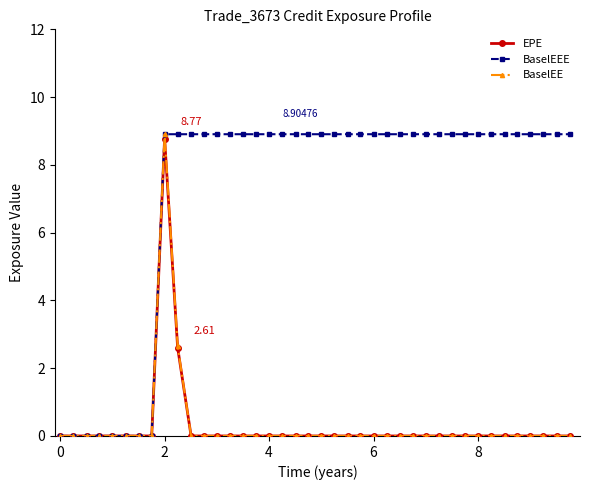

What is the average value of the BaselEE series?

0.3